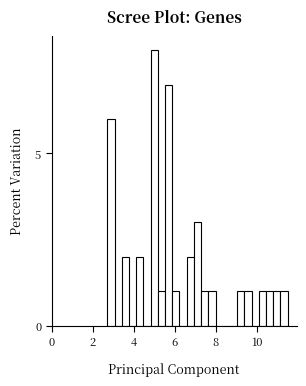

Around what value on the x-axis is the tallest bar? Give the approximate position of its centre, as read against the axis.

5.0